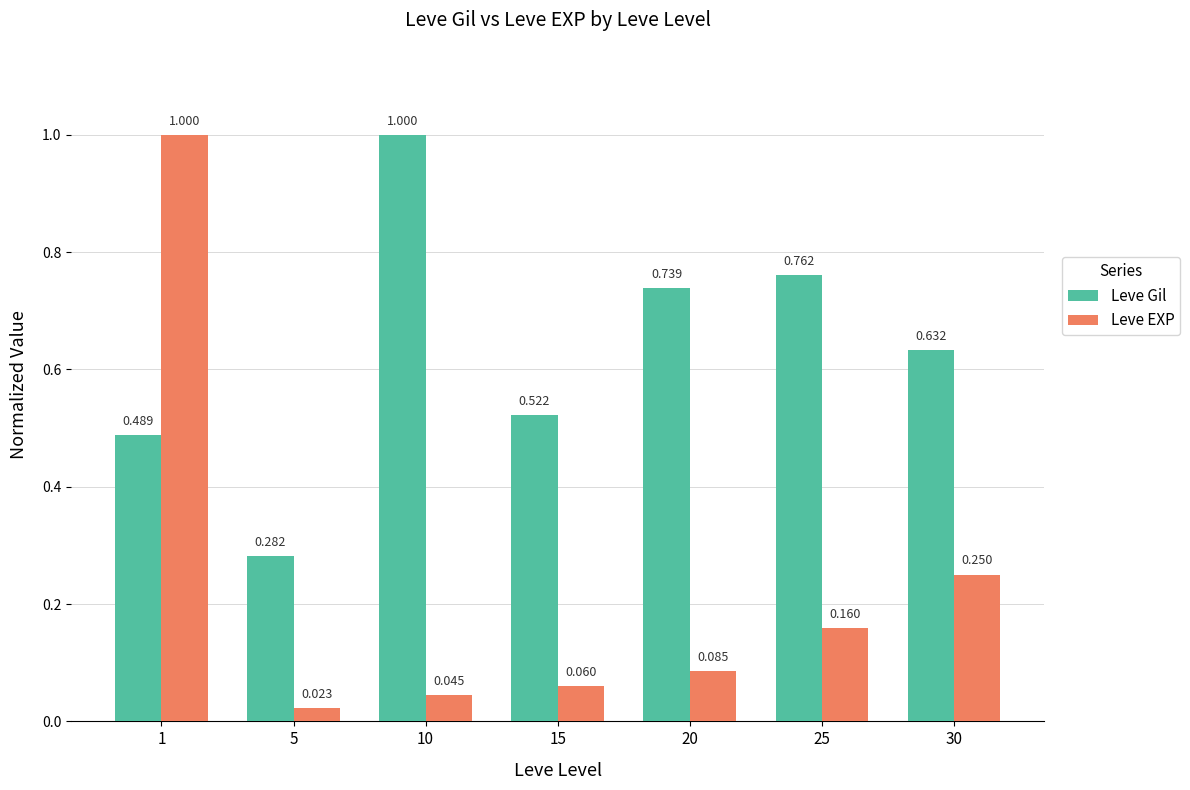

Which series changed the most between 10 and 30?

Leve Gil